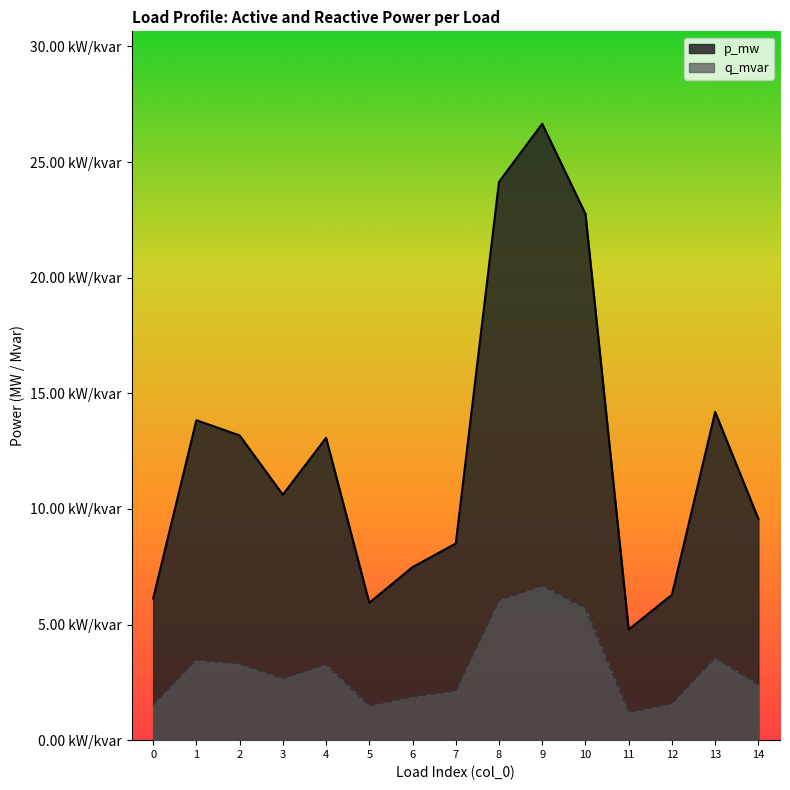

At which category is the sum across all series the highest?

9